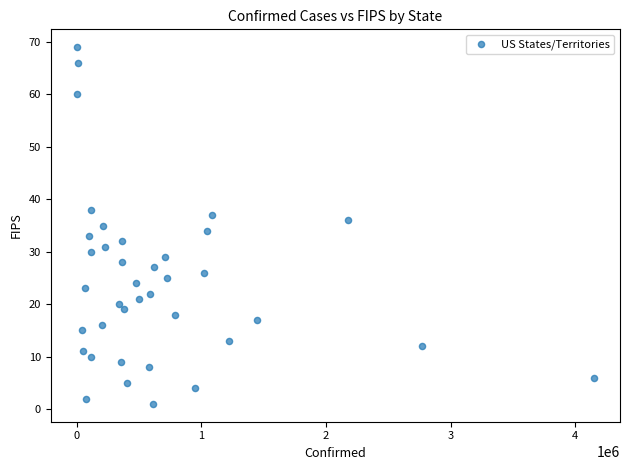

What is the range of X values (max minus min)?

4151156